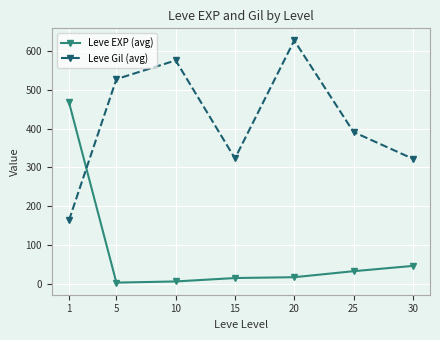

Count the number of categories in the chart.

7